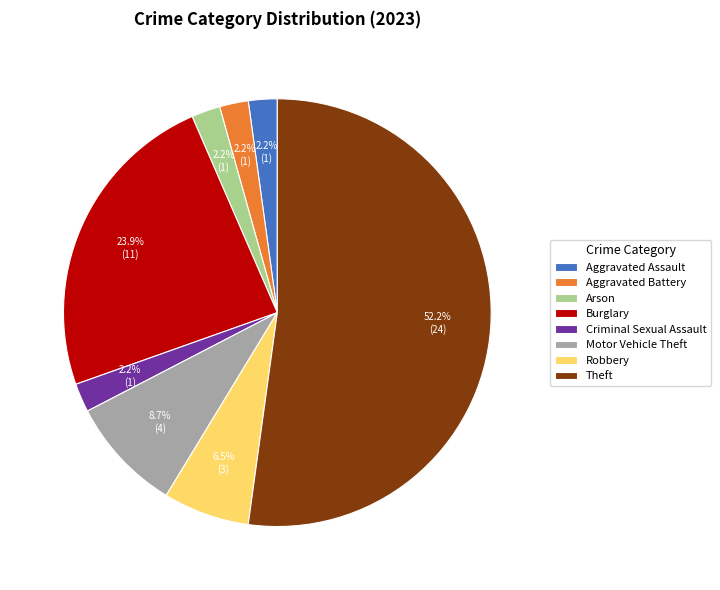

To the nearest percent, what percentage of the pie is Aggravated Assault?

2%